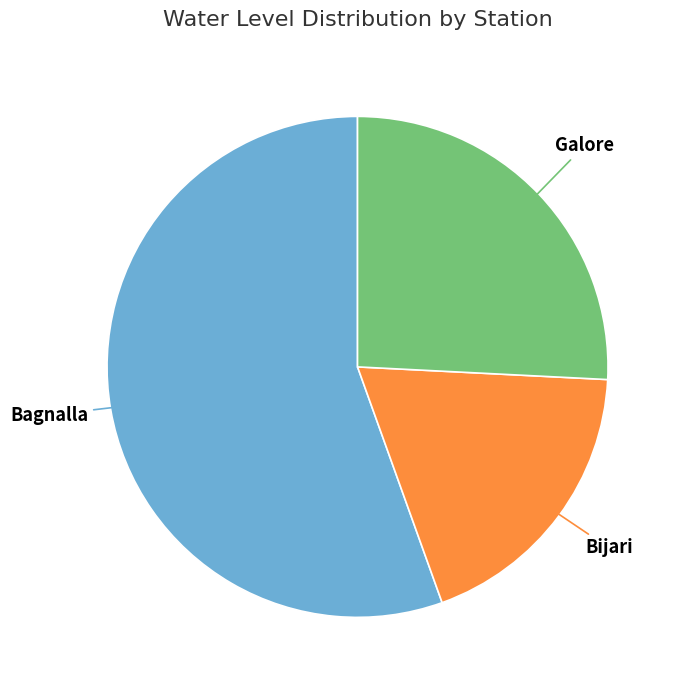

Is there any slice that represents more than half of the pie?

Yes